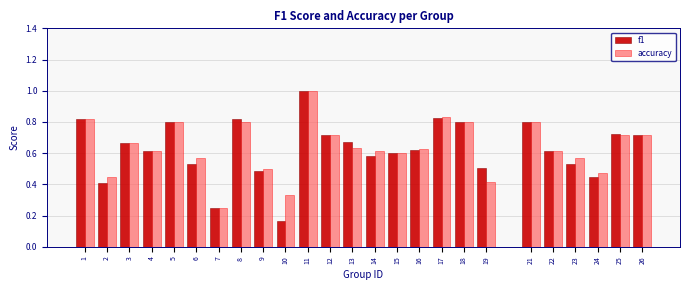

Which series has the widest spread of values?

f1